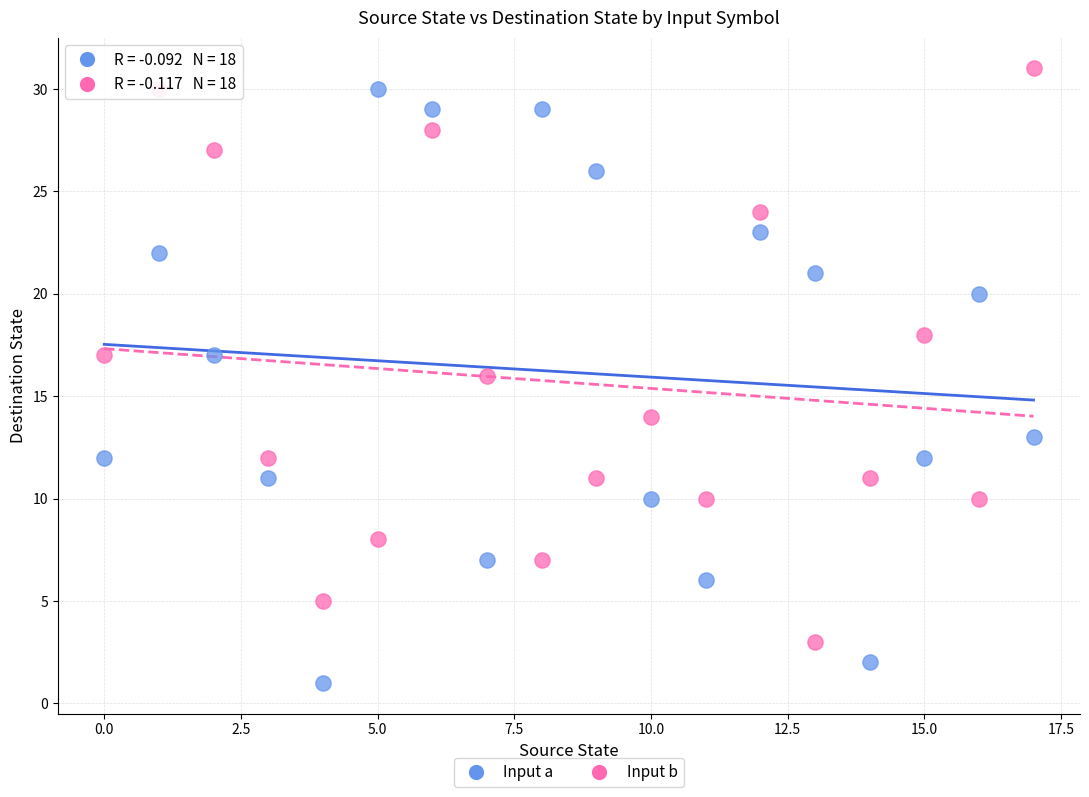

Which series reaches the minimum Y coordinate?

Input a